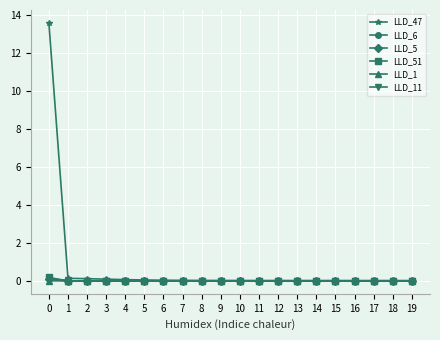

The LLD_47 series shows 0.0 at 13. True or false?

True